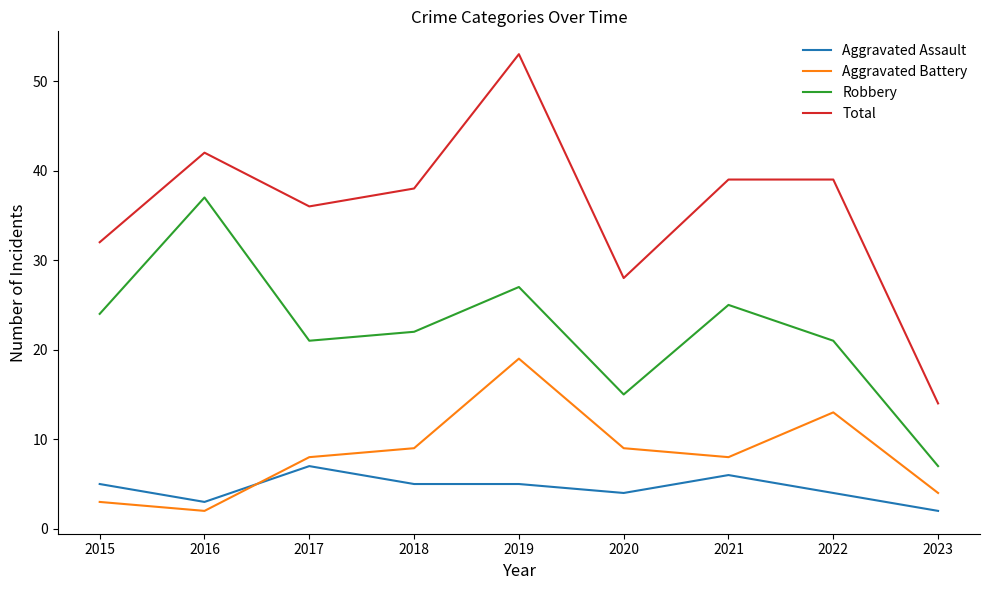

What is the total value across all series at 2022?

77